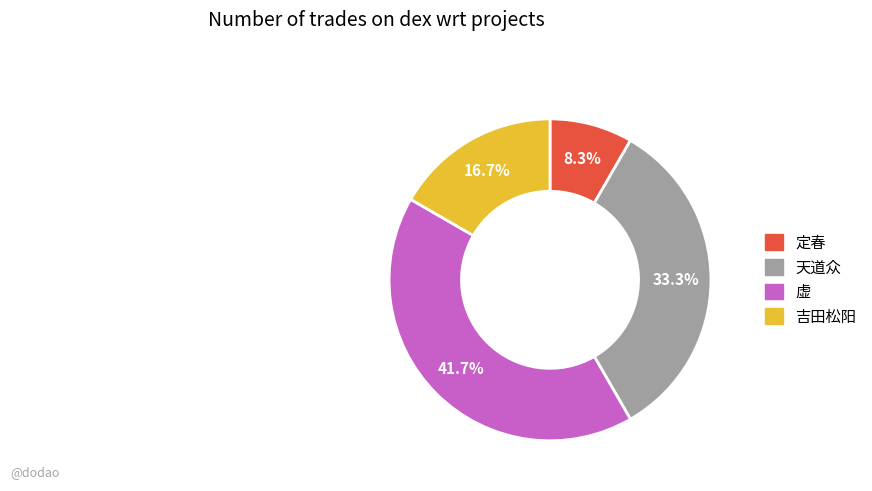

What percentage is the 吉田松阳 slice, to the nearest percent?

17%